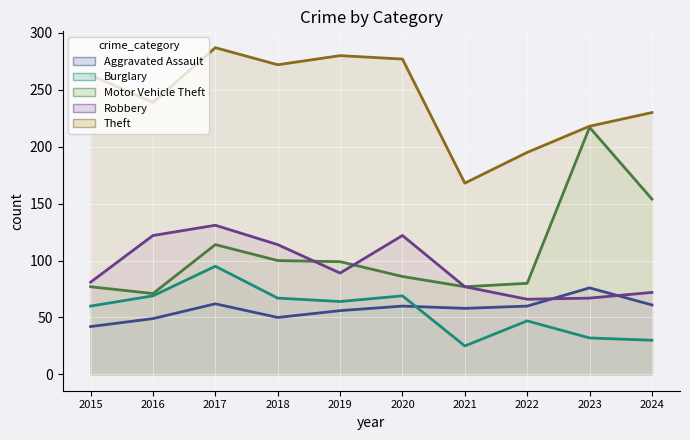

List the labels in order of Aggravated Assault value, largest first.

2023, 2017, 2024, 2020, 2022, 2021, 2019, 2018, 2016, 2015